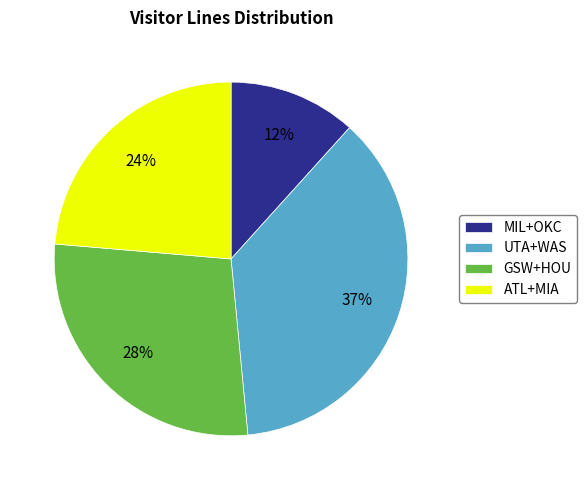

Which slice is the largest?

UTA+WAS